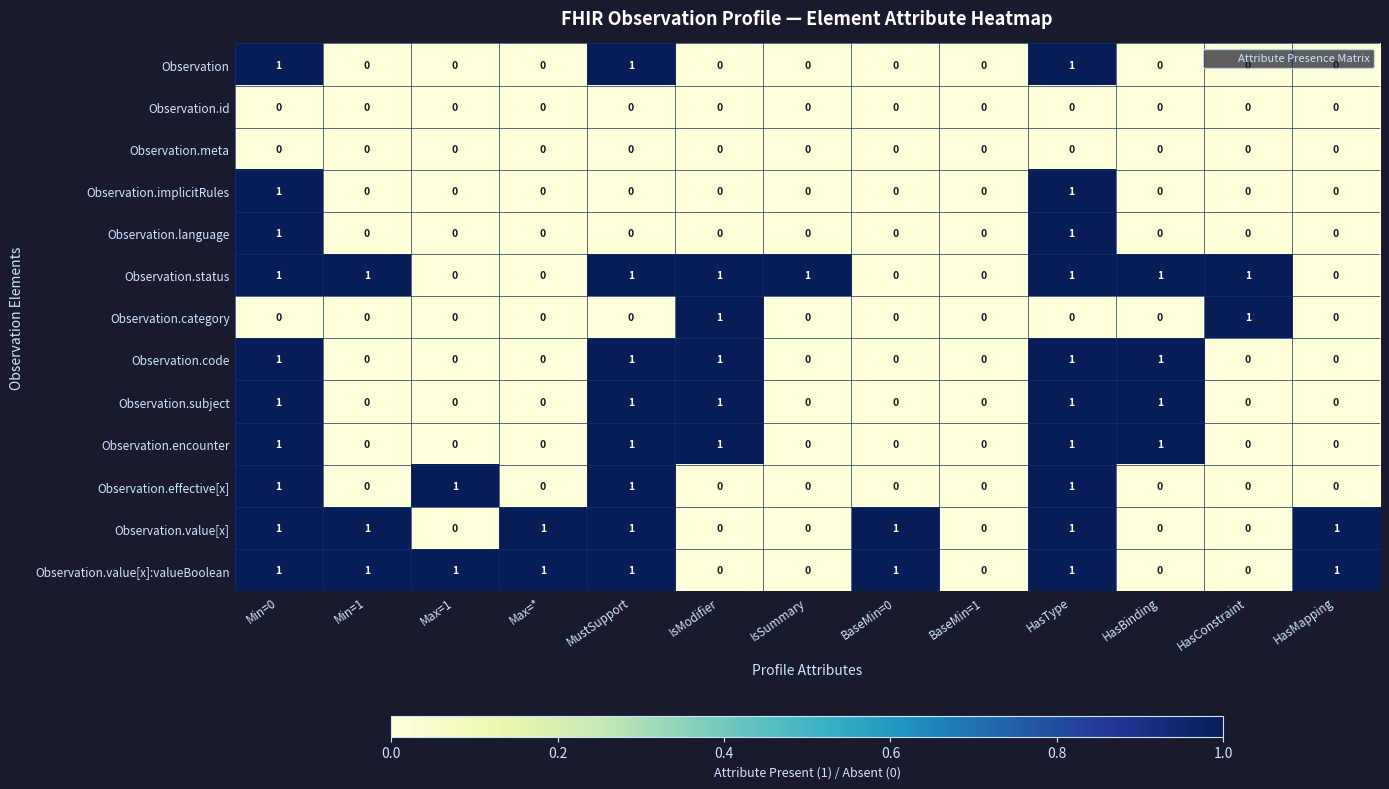

How many series are shown in this chart?

13